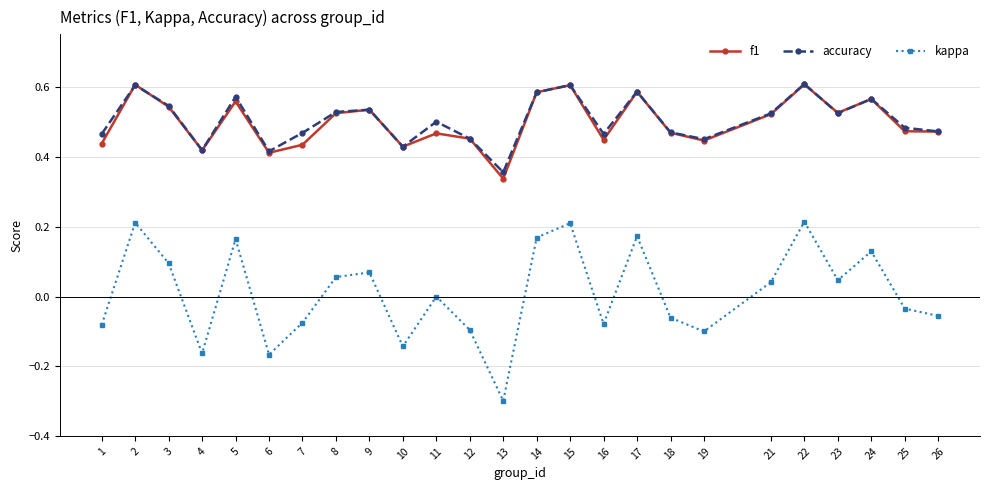

How many distinct data groups are displayed?

3